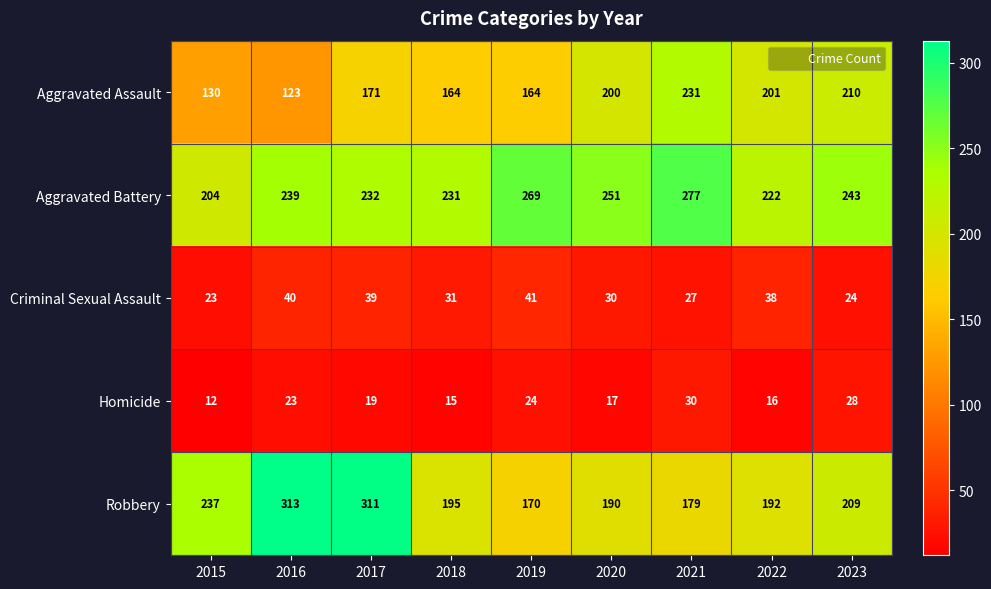

At how many categories does at least one series exceed 98?

9